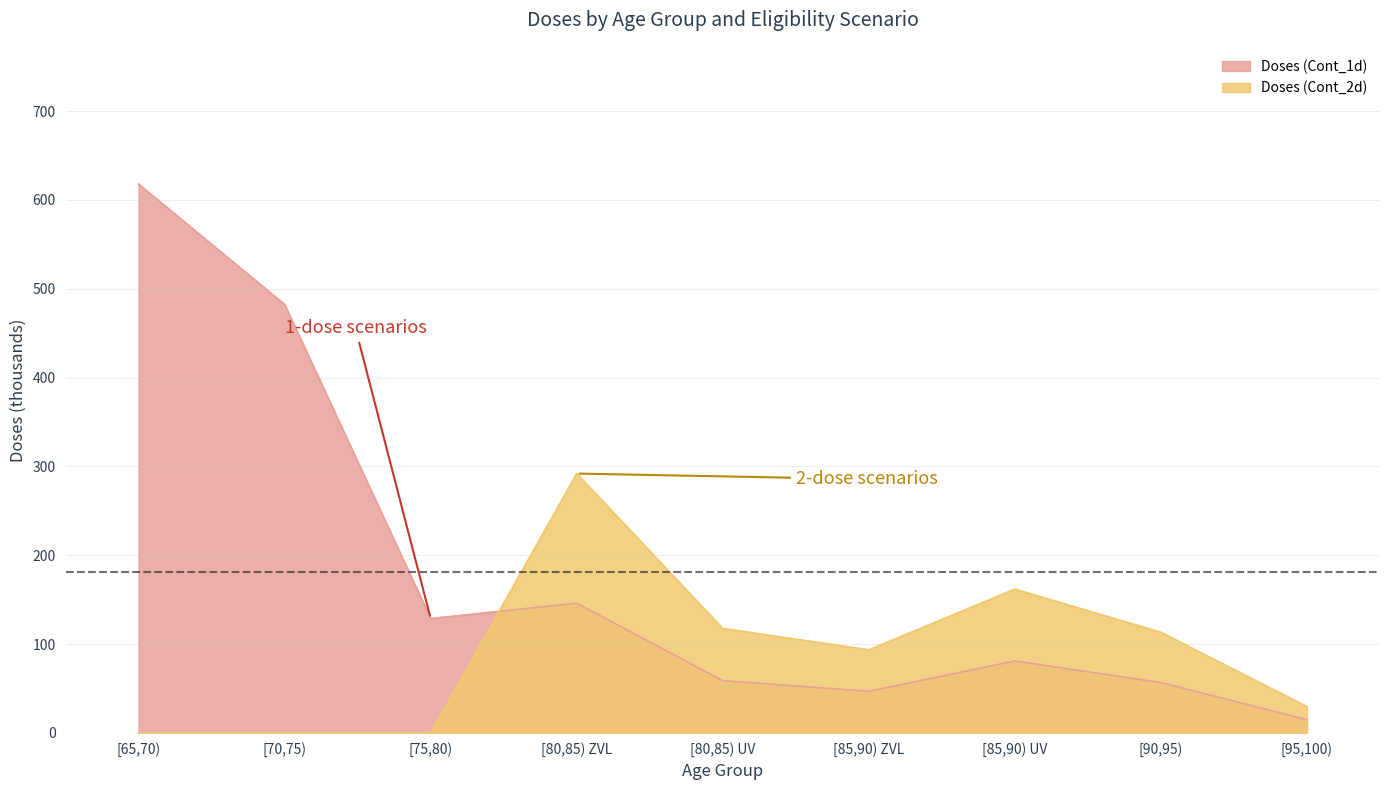

How many data points in Doses (Cont_1d) are above 80?

5